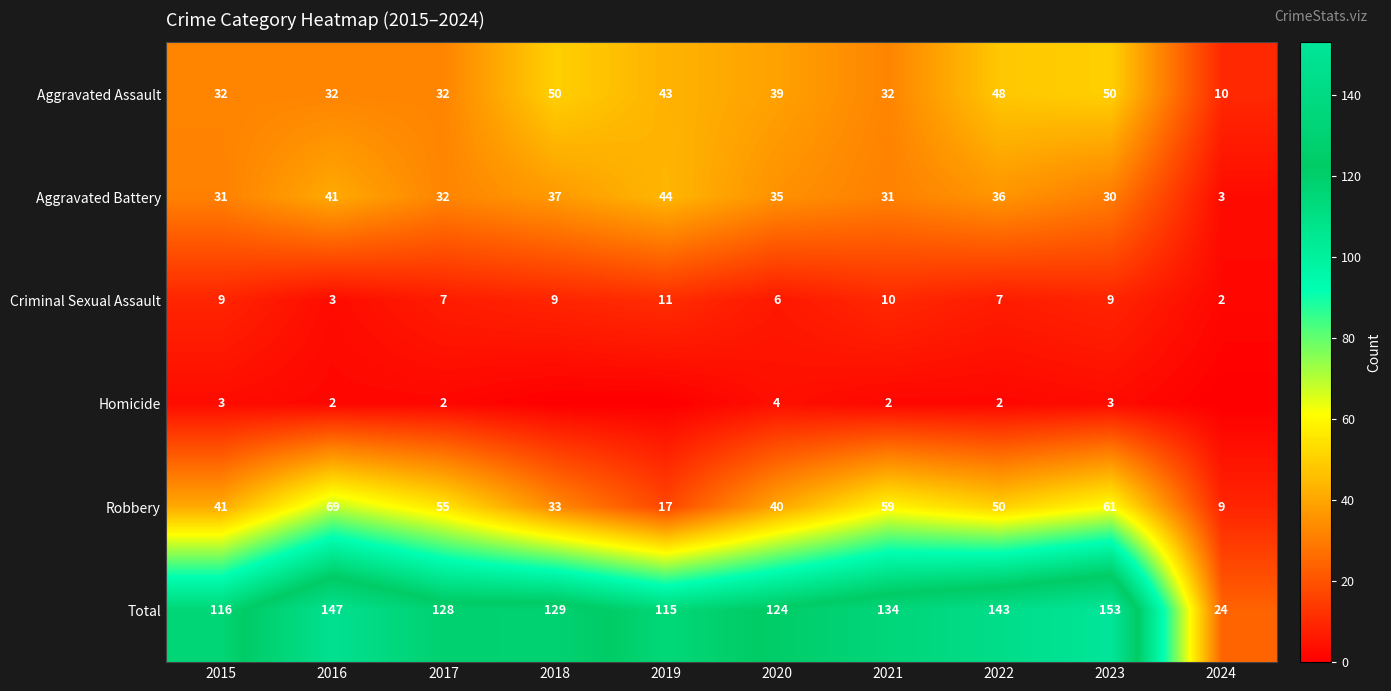

Where is Total nearest to the value 88?

2019